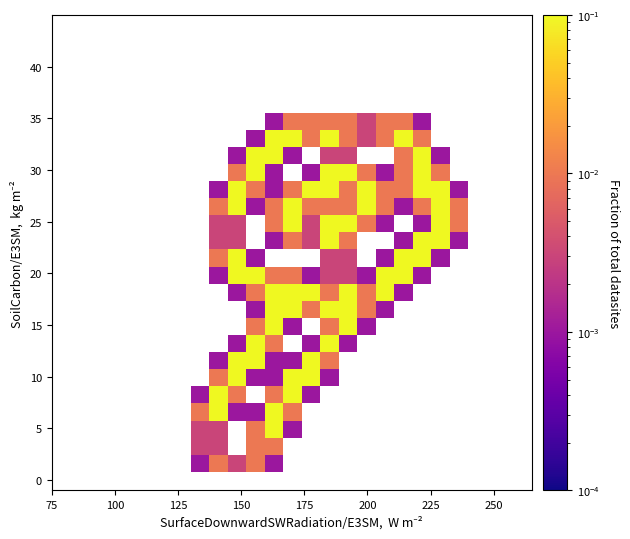

Count the number of data series in this chart.

27